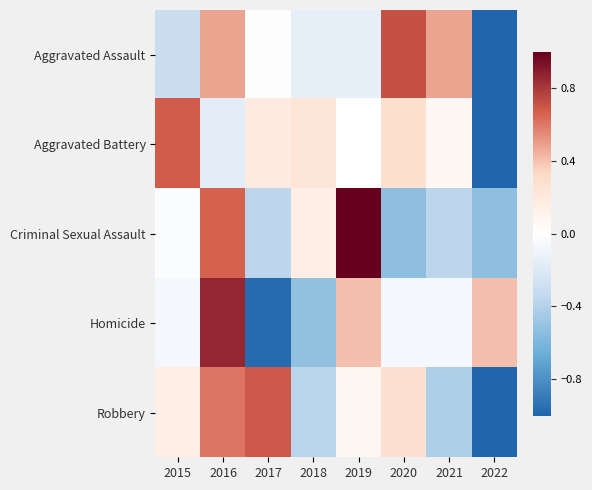

At which category is the sum across all series the highest?

2016